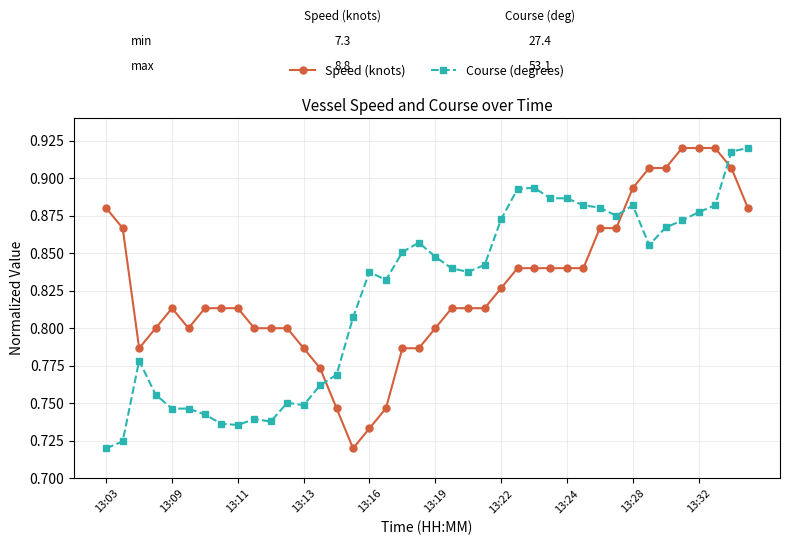

At how many categories does at least one series exceed 0?

40